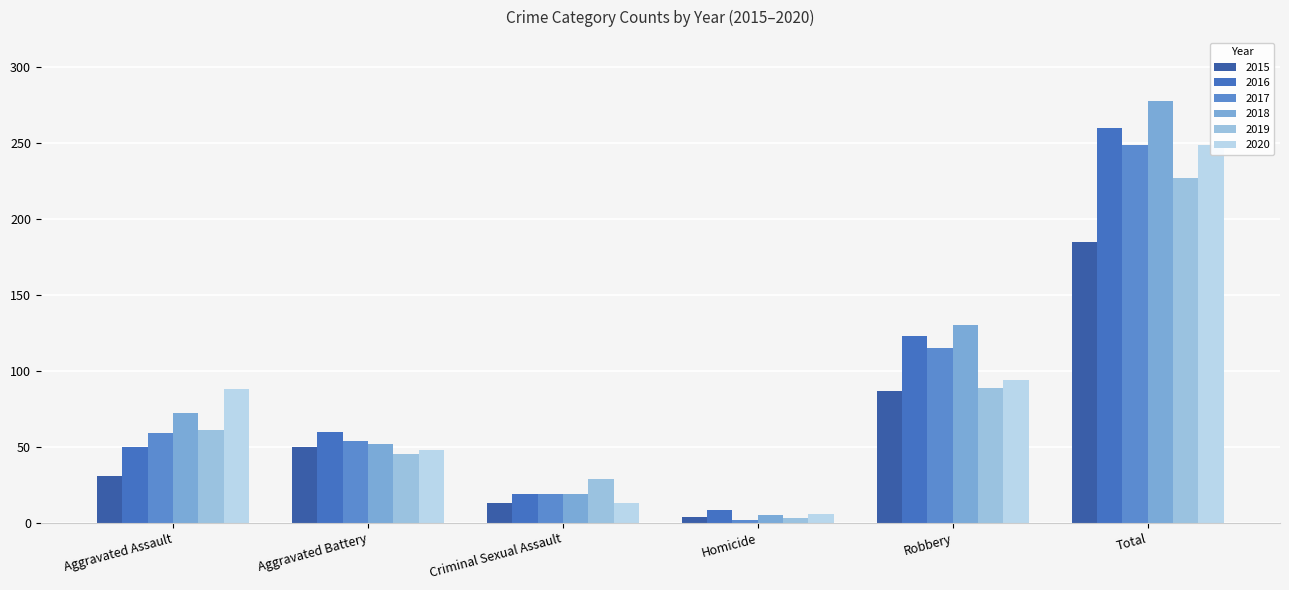

The 2015 series shows 7 at Homicide. True or false?

False